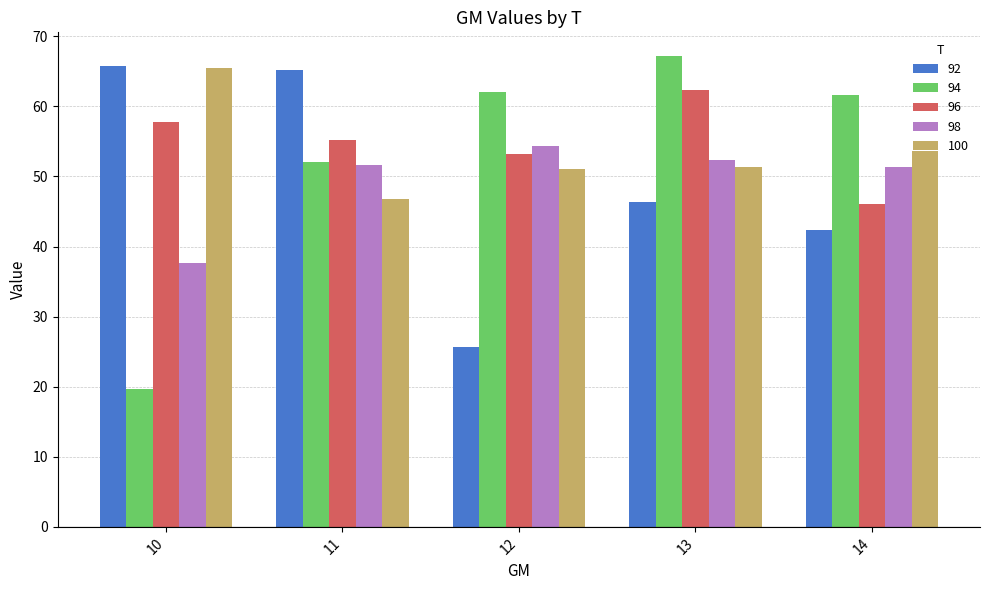

What is the value of the 96 bar at the 1st from the left?

57.8